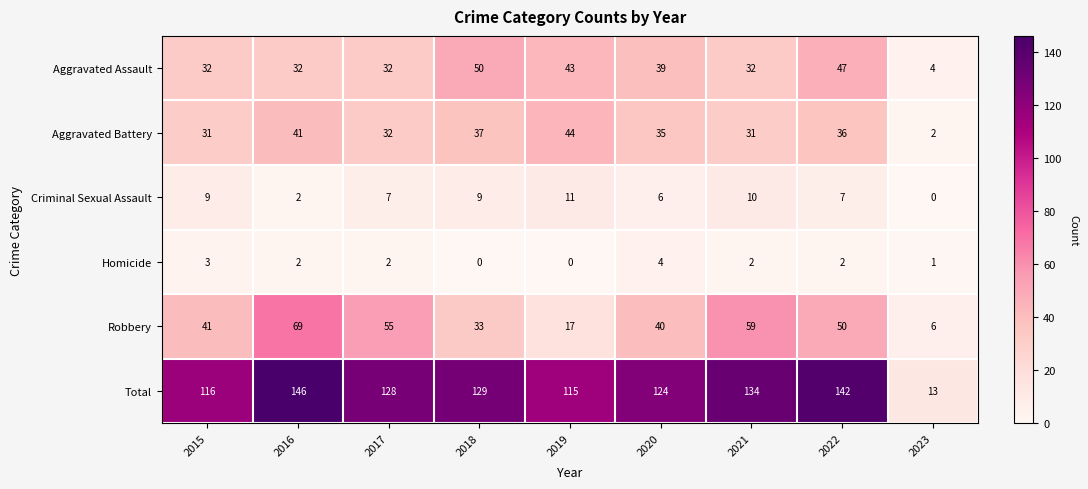

Rank the series at 2015 from lowest to highest value.

Homicide, Criminal Sexual Assault, Aggravated Battery, Aggravated Assault, Robbery, Total